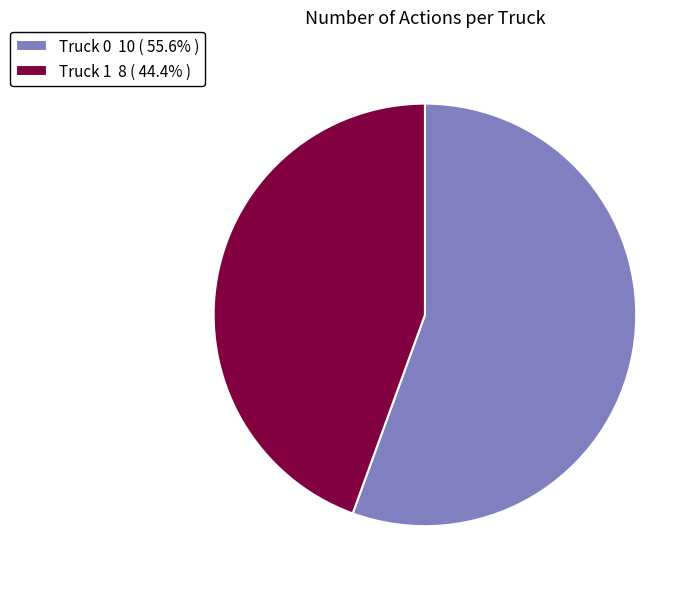

Combined, do Truck 1 8 ( 44.4% ) and Truck 0 10 ( 55.6% ) account for over 50%?

Yes